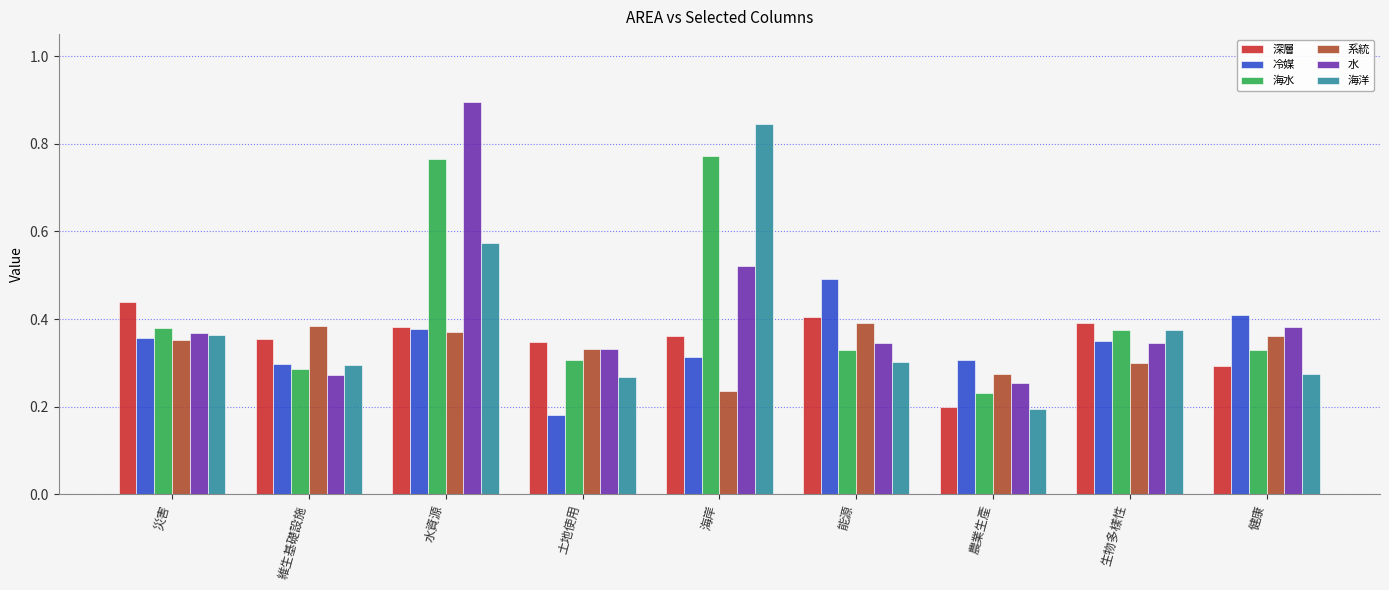

Is the value of 冷媒 at 農業生產 greater than the value of 水 at 災害?

No